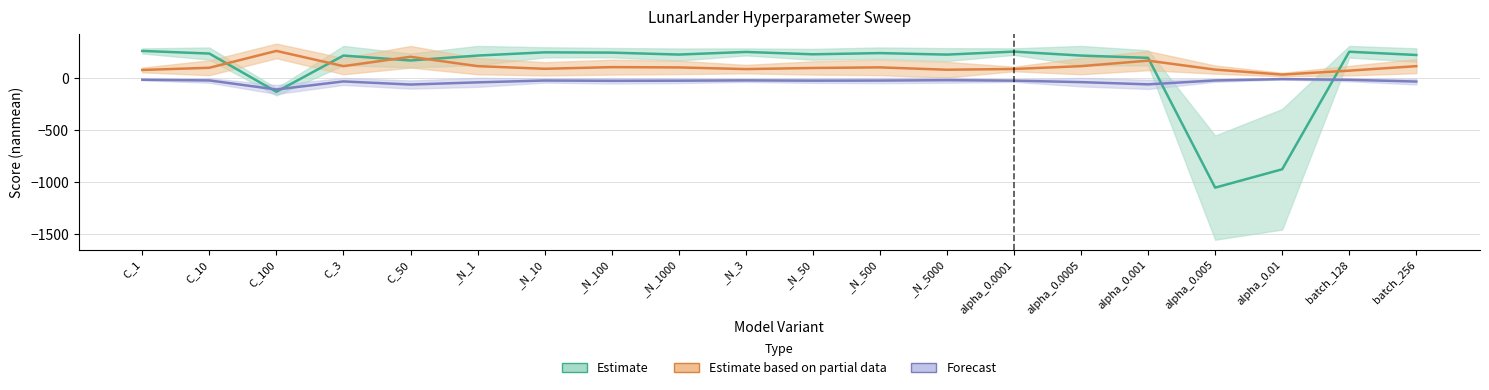

At which category is the sum across all series the highest?

_N_100